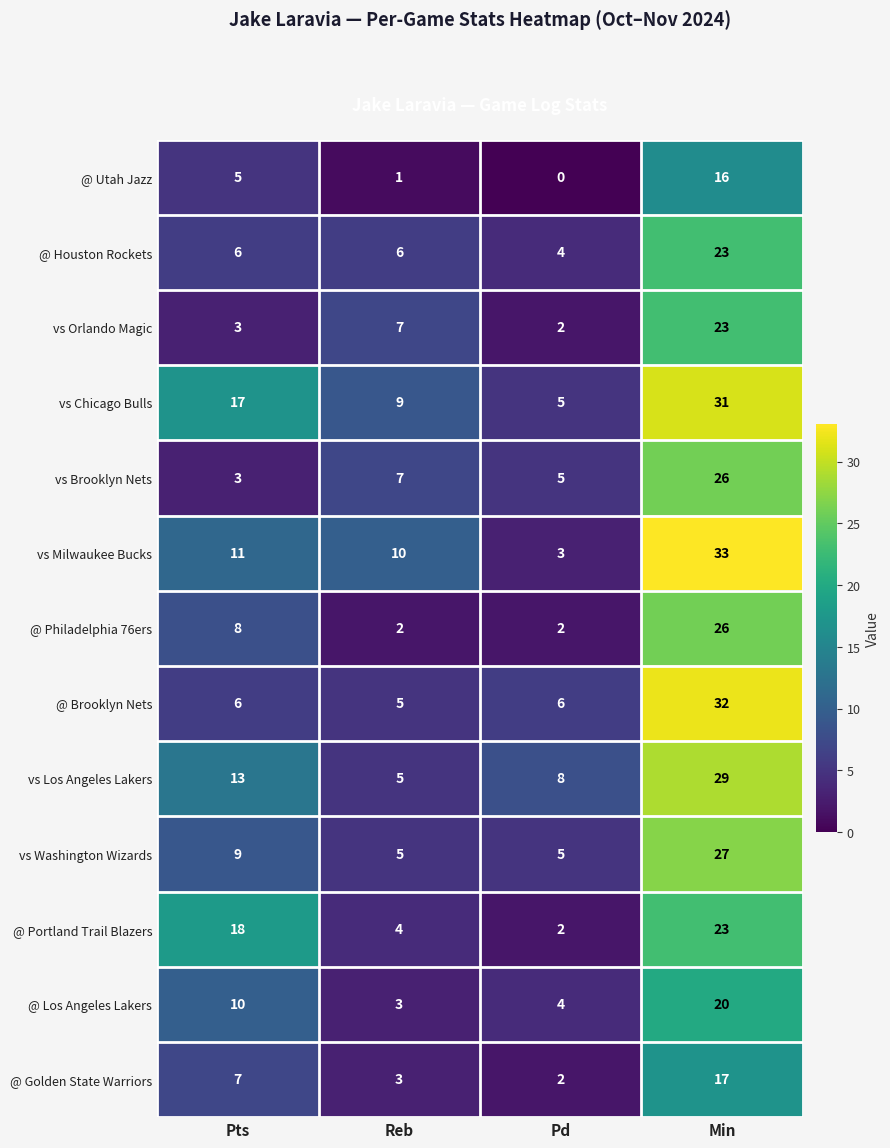

Between Reb and Pd, which series saw the biggest shift?

vs Milwaukee Bucks